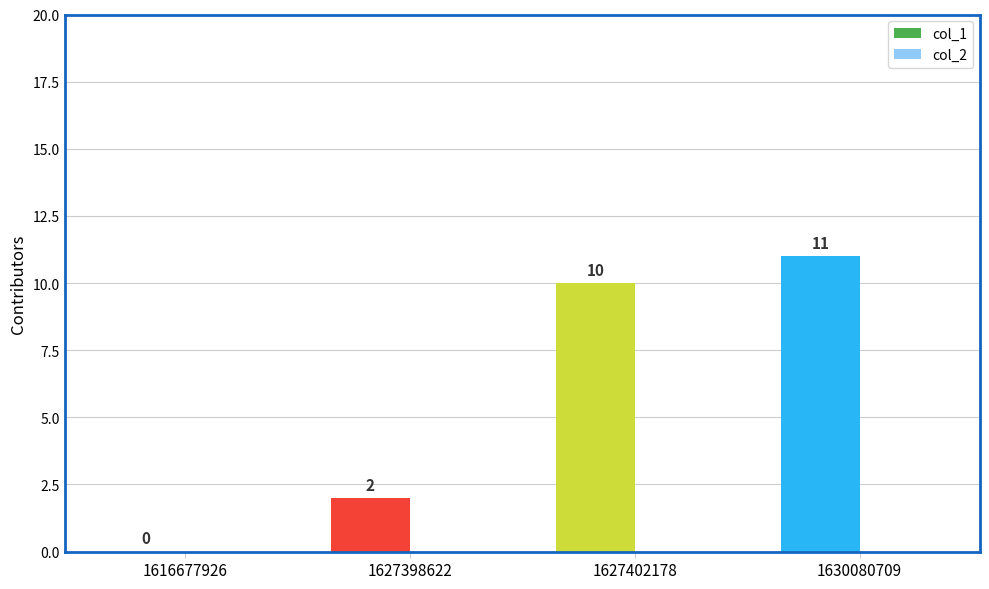

At which label is the value closest to 5?

1627398622